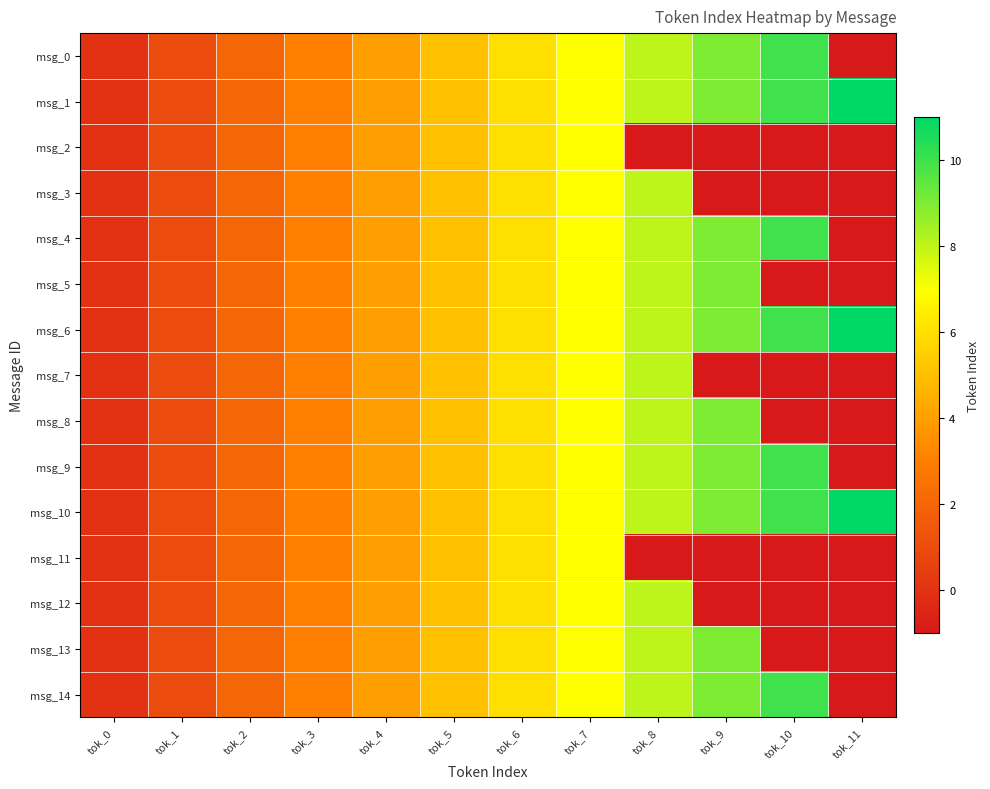

What is the total value across all series at tok_1?

15